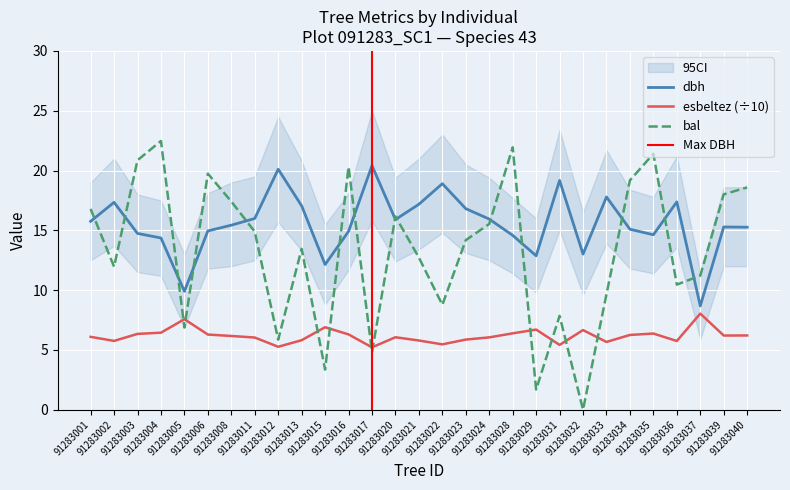

What is the total value across all series at 91283031?

32.4